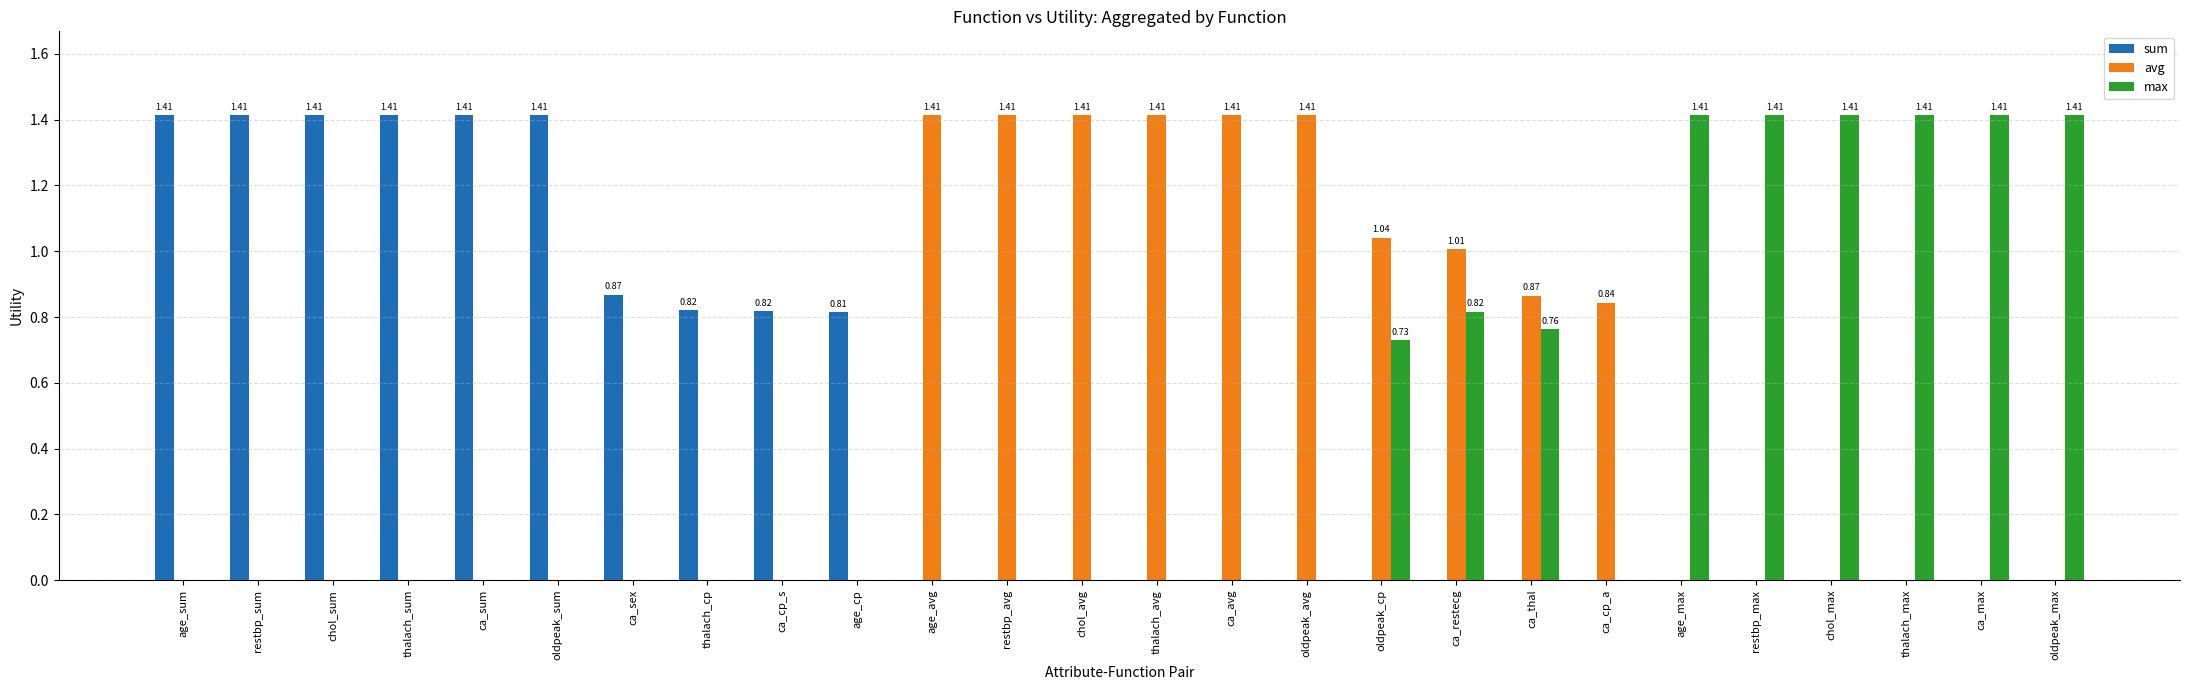

What is the total value across all series at age_max?

1.4